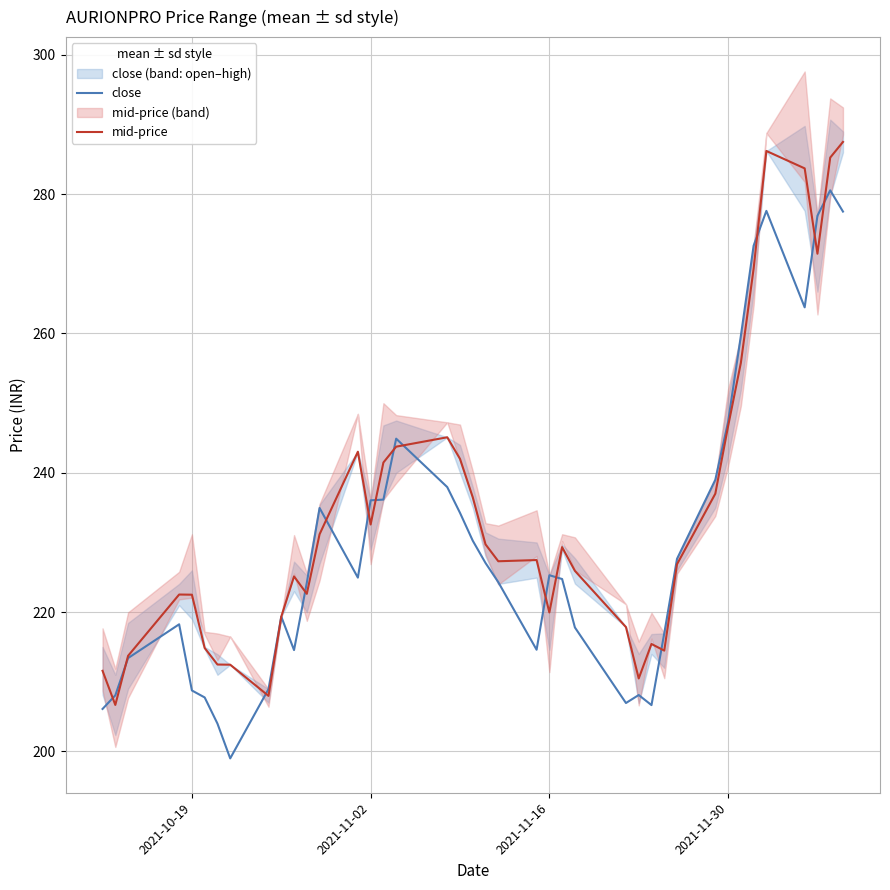

What is the value of the mid-price point at the 25th from the left?

229.3